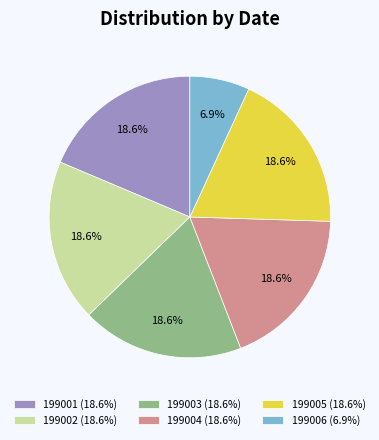

How many segments does this pie chart have?

6